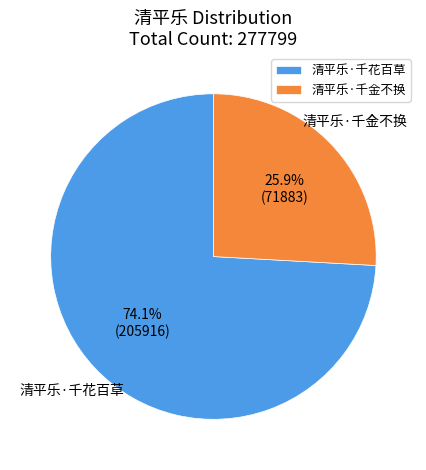

What percentage is the 清平乐·千花百草 slice, to the nearest percent?

74%